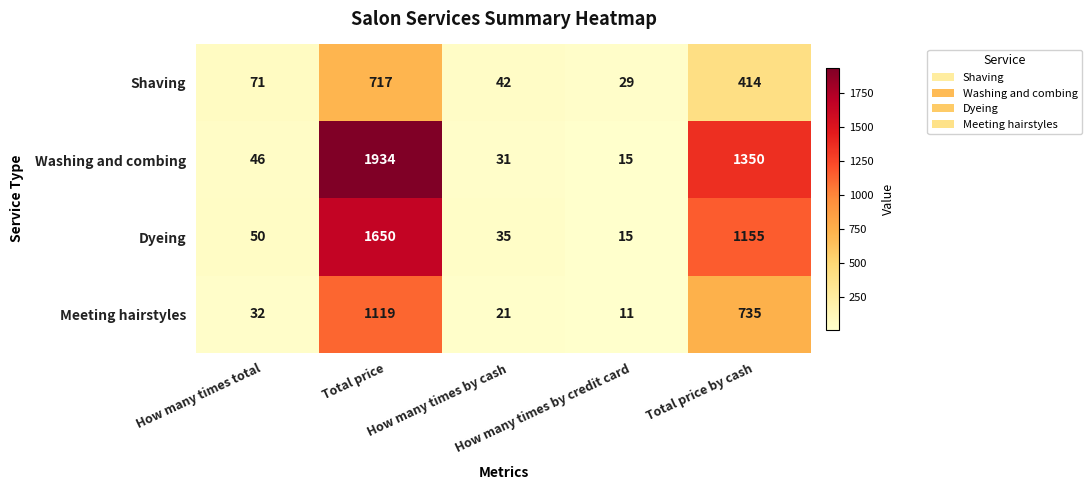

What is the lowest value of the Shaving series?

29